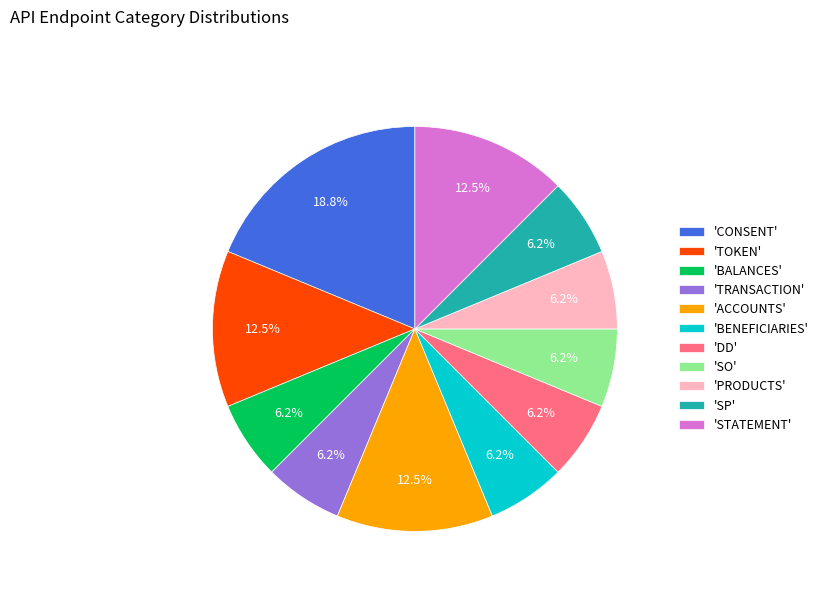

Is there any slice that represents more than half of the pie?

No